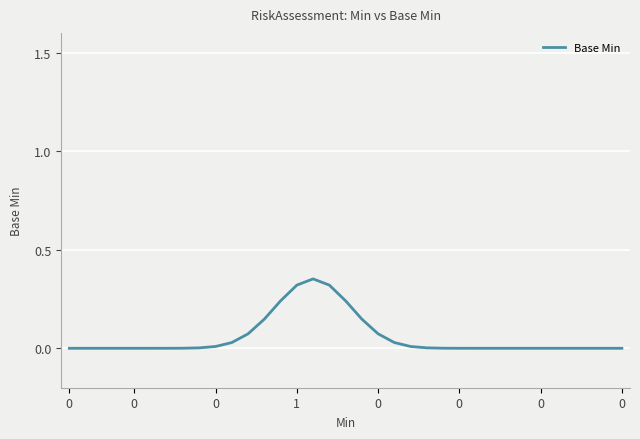

Does the chart display data point markers on the line(s)?

No